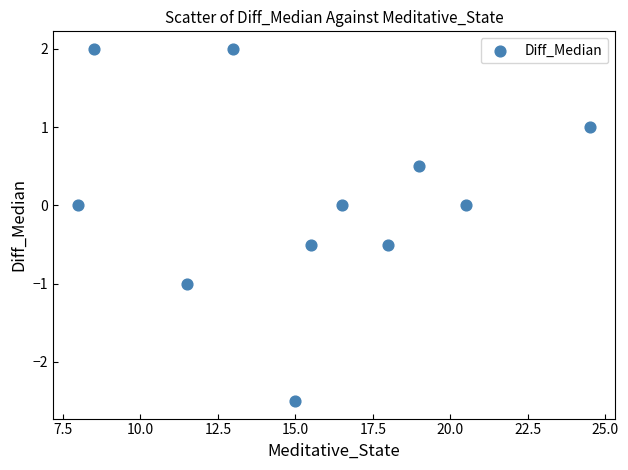

What is the average X value?

15.5